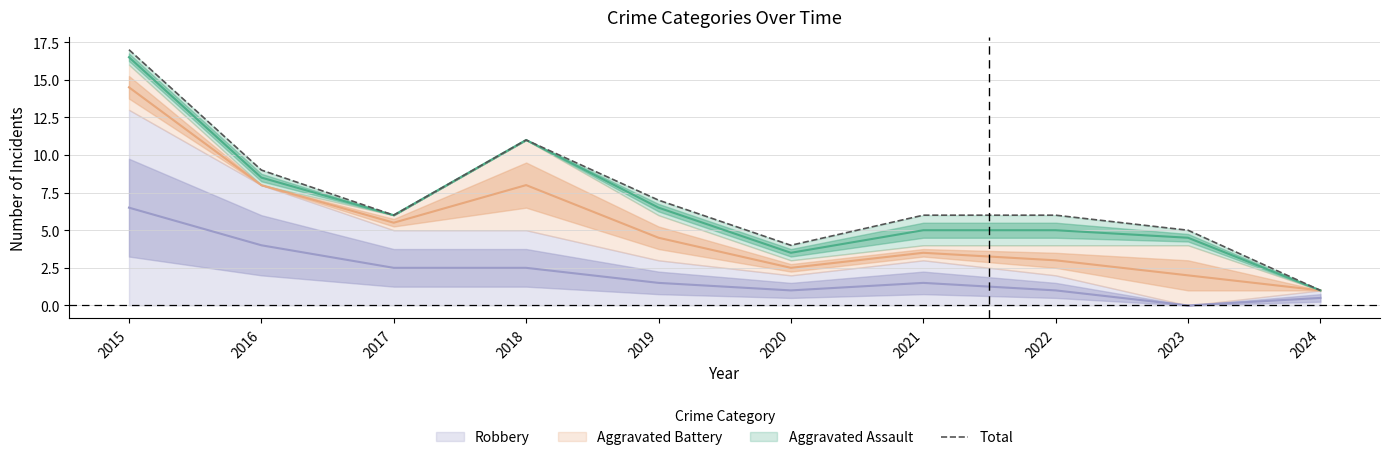

What is the difference between the values at 2018 and 2020?

7